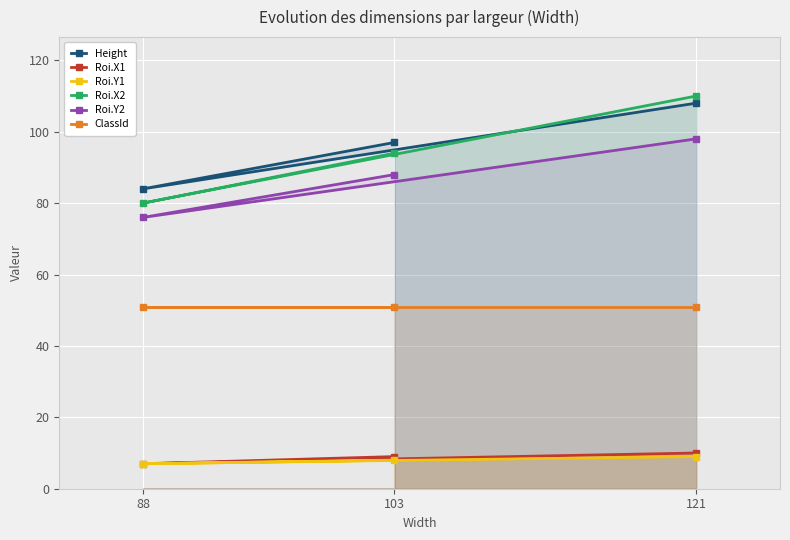

Where is Roi.Y2 nearest to the value 87?

103